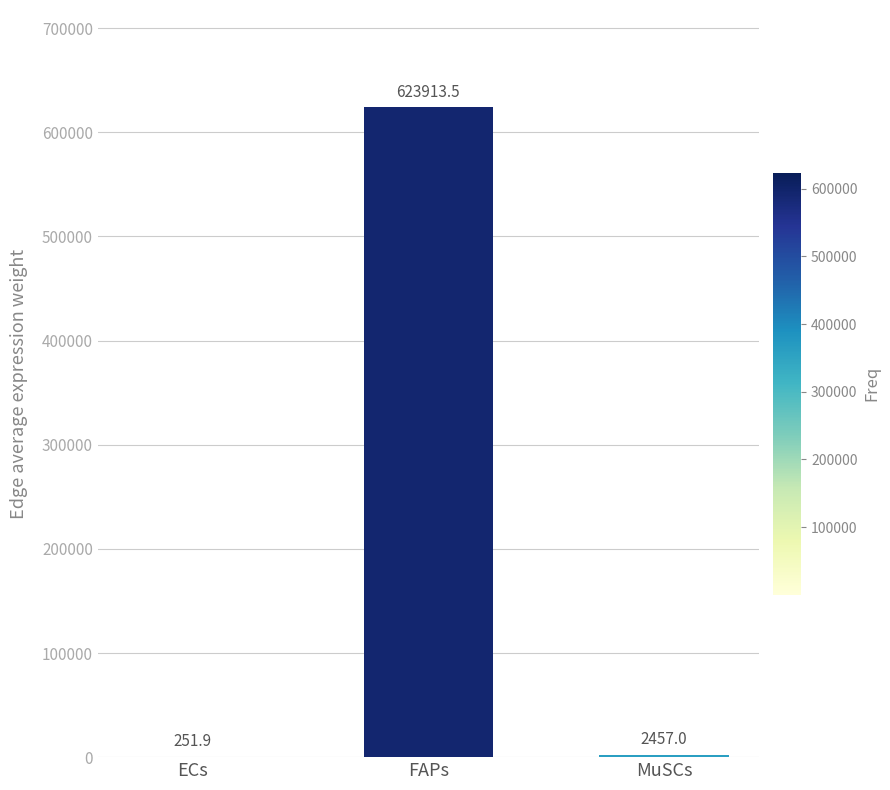

Where does the data first go above 2457?

FAPs